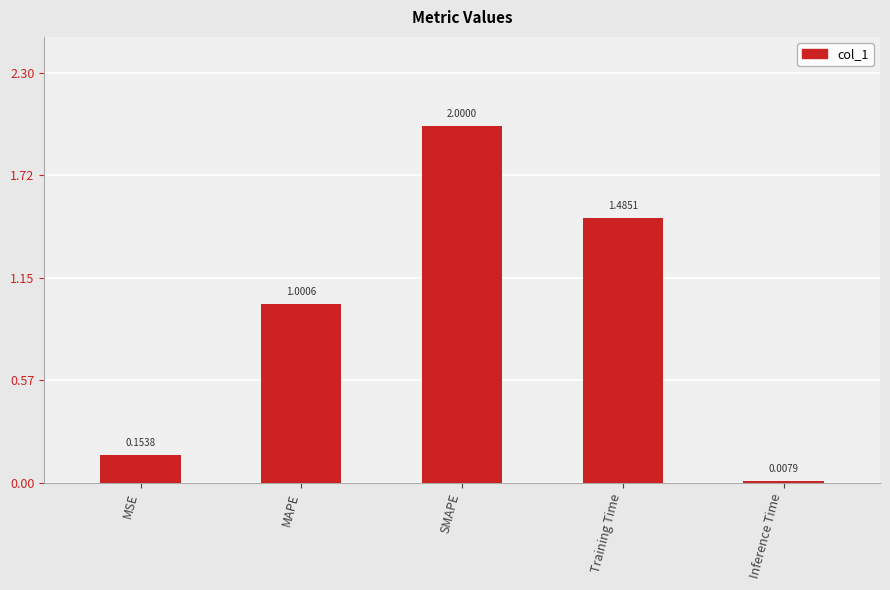

Which label corresponds to the smallest value in the chart?

Inference Time